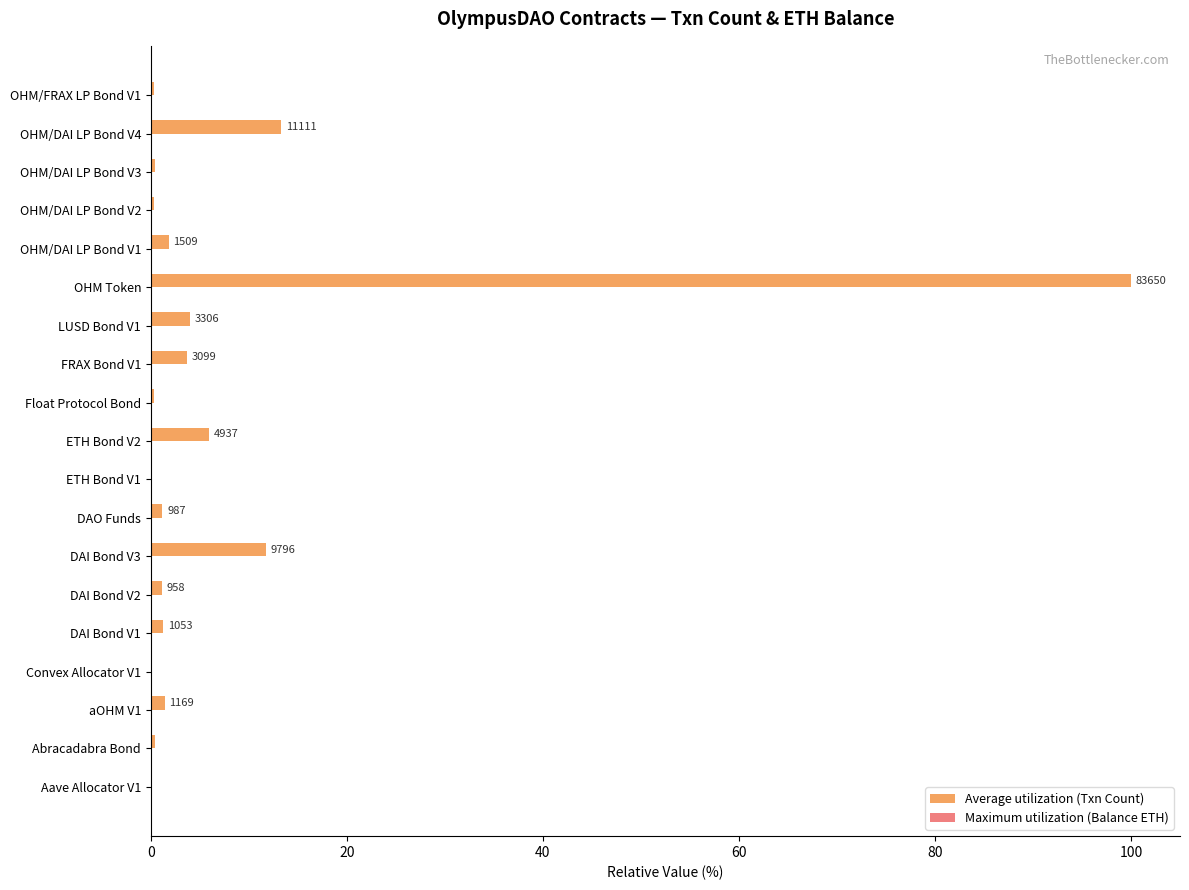

At which category is the sum across all series the highest?

OHM Token